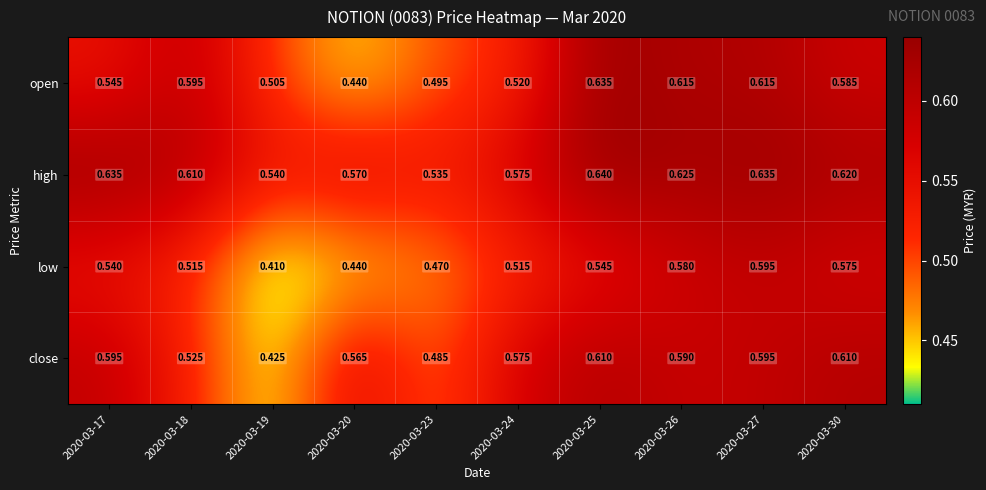

At 2020-03-26, list the series in order from smallest to largest.

low, close, open, high